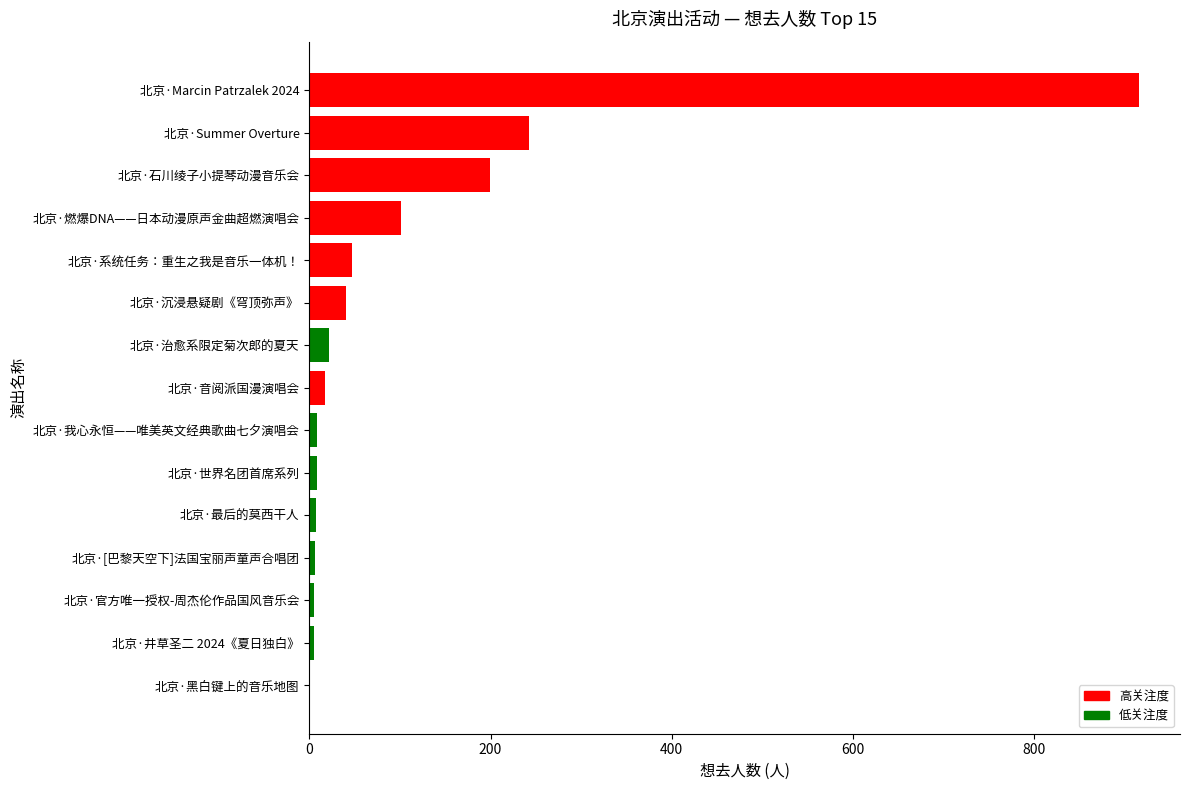

What is the greatest value displayed?

915